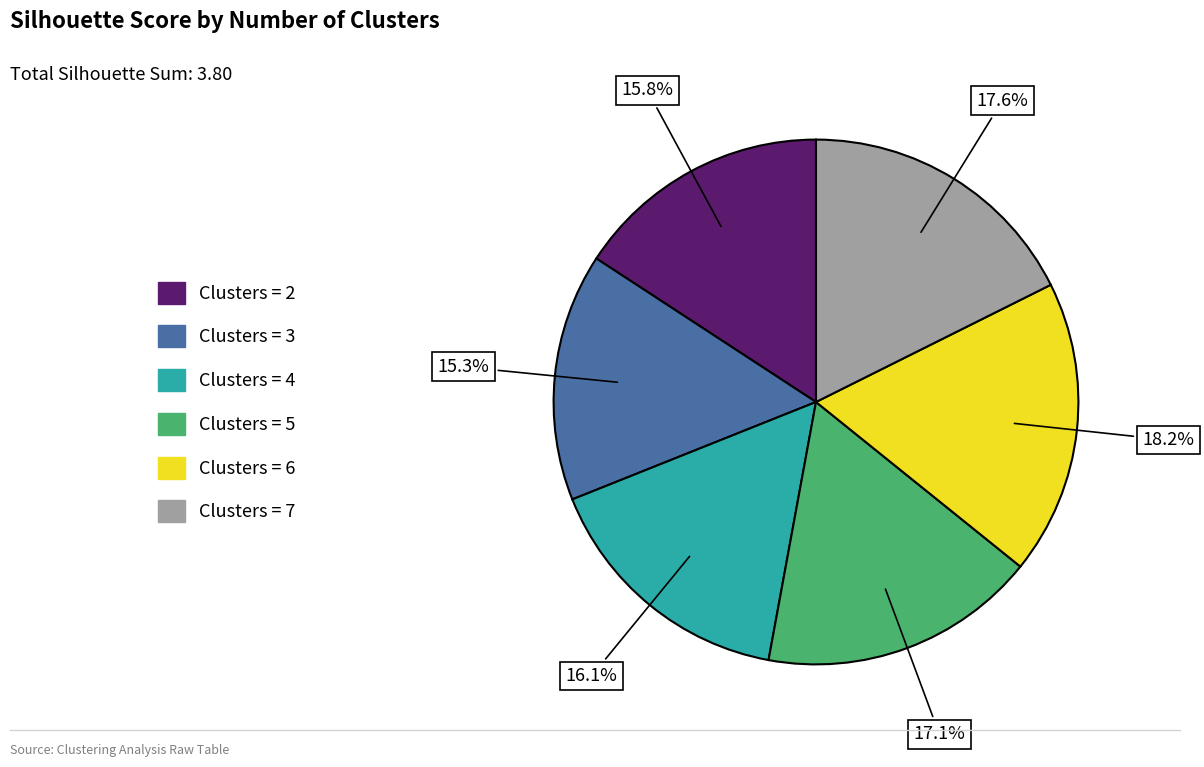

Is there a majority slice in this chart?

No